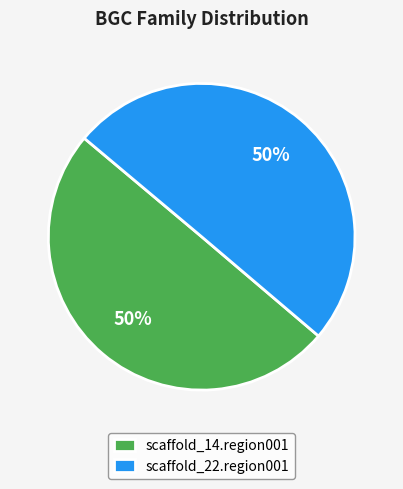

Do scaffold_22.region001 and scaffold_14.region001 together represent more than half of the pie?

Yes